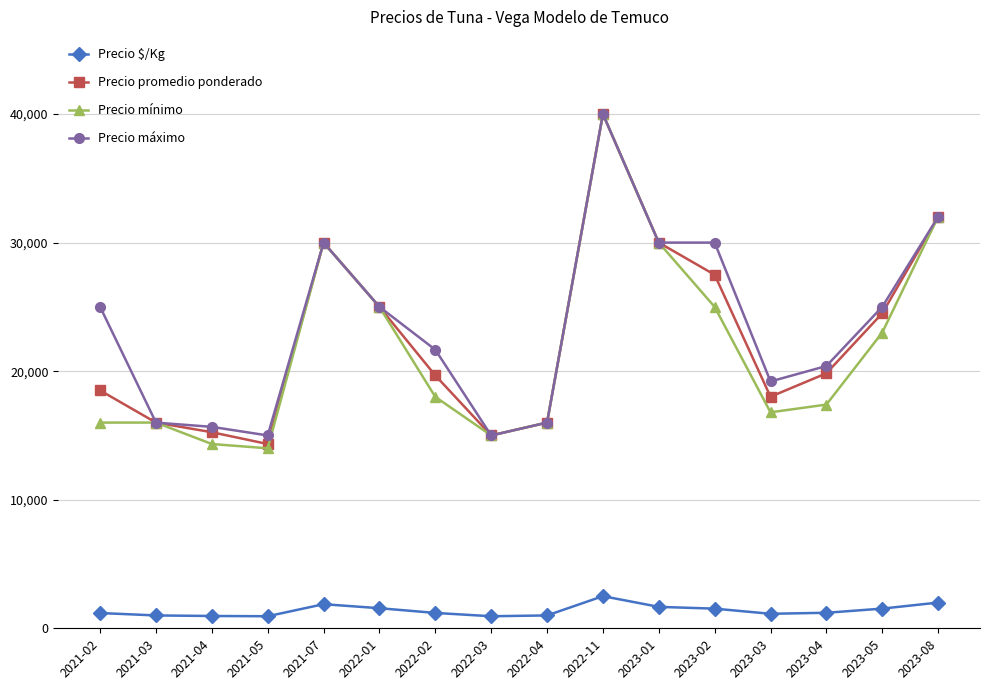

What is the greatest value displayed?

40000